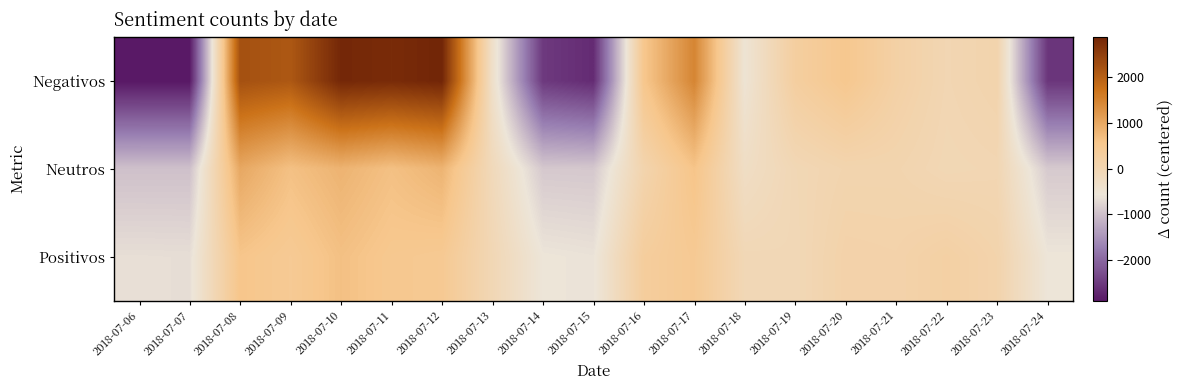

Reading left to right, transcribe all the data shown in this chart.

Negativos: 2018-07-06=-2889.5	2018-07-07=-2882.5	2018-07-08=2233.5	2018-07-09=2125.5	2018-07-10=2857.5	2018-07-11=2798.5	2018-07-12=2889.5	2018-07-13=-348.5	2018-07-14=-2514.5	2018-07-15=-2676.5	2018-07-16=552.5	2018-07-17=1471.5	2018-07-18=-499.5	2018-07-19=277.5	2018-07-20=523.5	2018-07-21=193.5	2018-07-22=-7.5	2018-07-23=82.5	2018-07-24=-2555.5
Neutros: 2018-07-06=-993.5	2018-07-07=-990.5	2018-07-08=993.5	2018-07-09=653.5	2018-07-10=838.5	2018-07-11=657.5	2018-07-12=828.5	2018-07-13=-122.5	2018-07-14=-898.5	2018-07-15=-907.5	2018-07-16=70.5	2018-07-17=601.5	2018-07-18=-275.5	2018-07-19=-48.5	2018-07-20=52.5	2018-07-21=53.5	2018-07-22=-38.5	2018-07-23=-12.5	2018-07-24=-885.5
Positivos: 2018-07-06=-649.0	2018-07-07=-658.0	2018-07-08=584.0	2018-07-09=447.0	2018-07-10=658.0	2018-07-11=516.0	2018-07-12=471.0	2018-07-13=-41.0	2018-07-14=-571.0	2018-07-15=-605.0	2018-07-16=318.0	2018-07-17=463.0	2018-07-18=-54.0	2018-07-19=-65.0	2018-07-20=132.0	2018-07-21=117.0	2018-07-22=212.0	2018-07-23=90.0	2018-07-24=-569.0